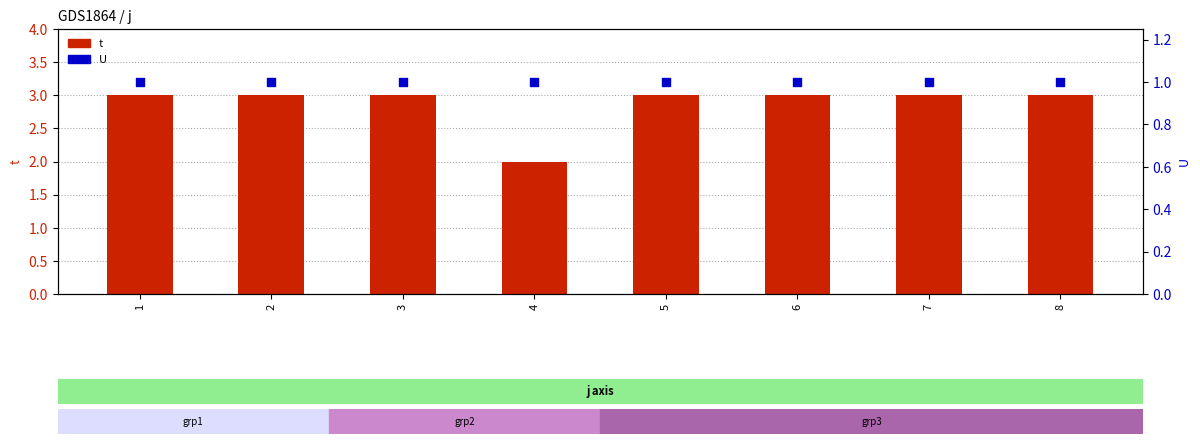

Which series has the largest total across all categories?

t